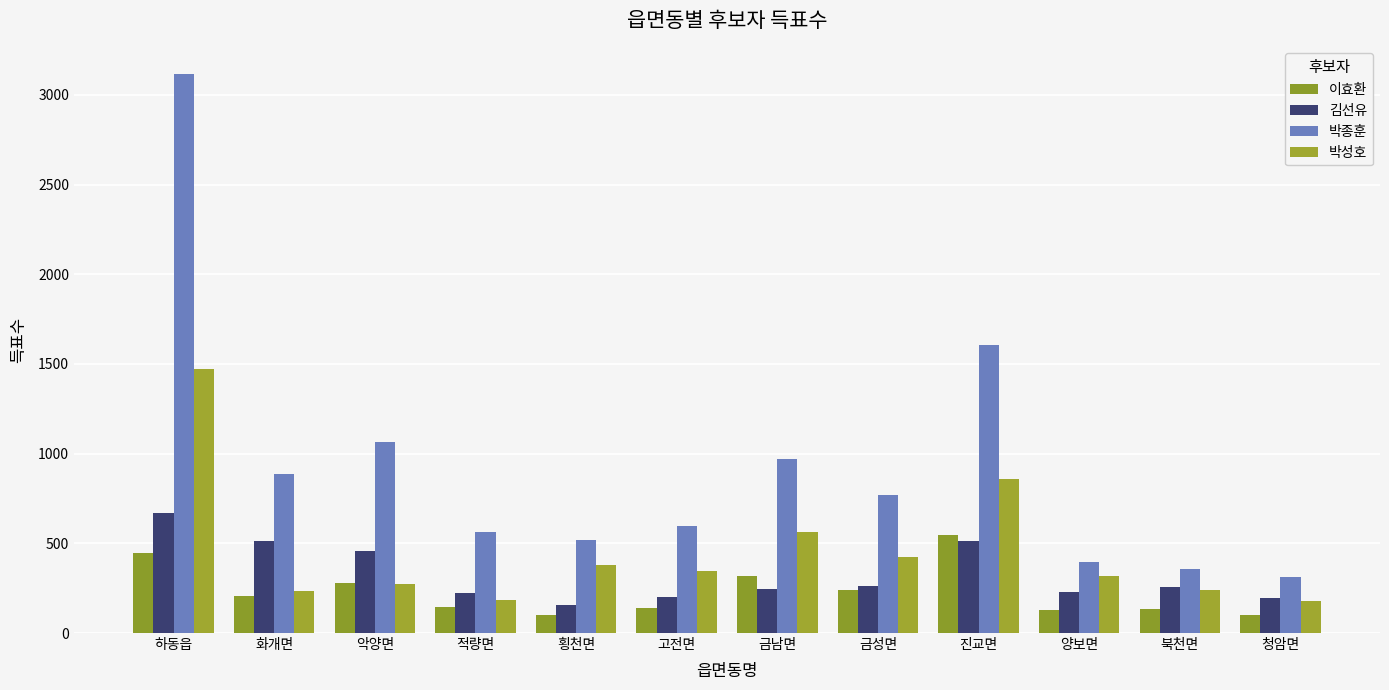

Is it true that 박성호 equals 423 at 금성면?

True